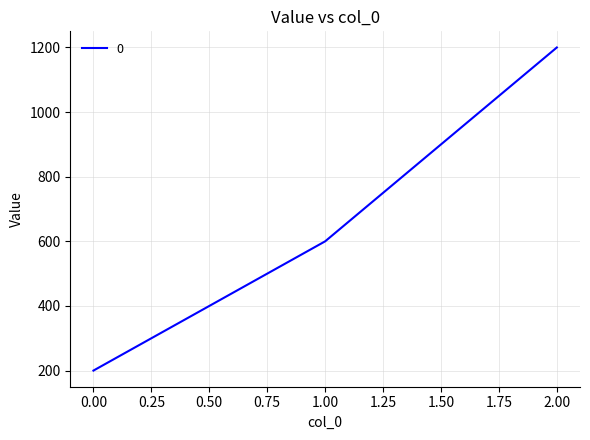

What is the ratio of the value at 2.00 to the value at 1.00?

2.0